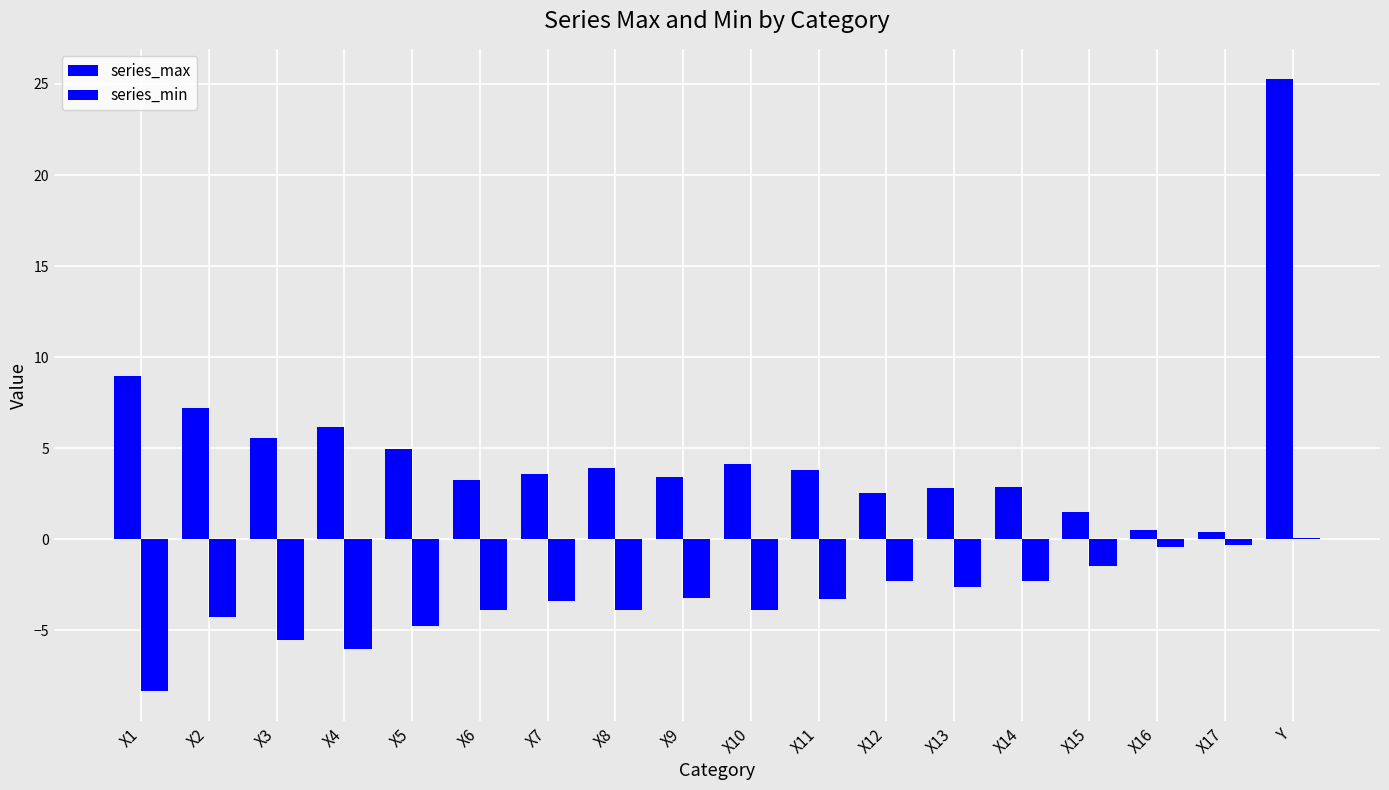

What is the difference between the maximum and second lowest values in the series_min series?

6.1